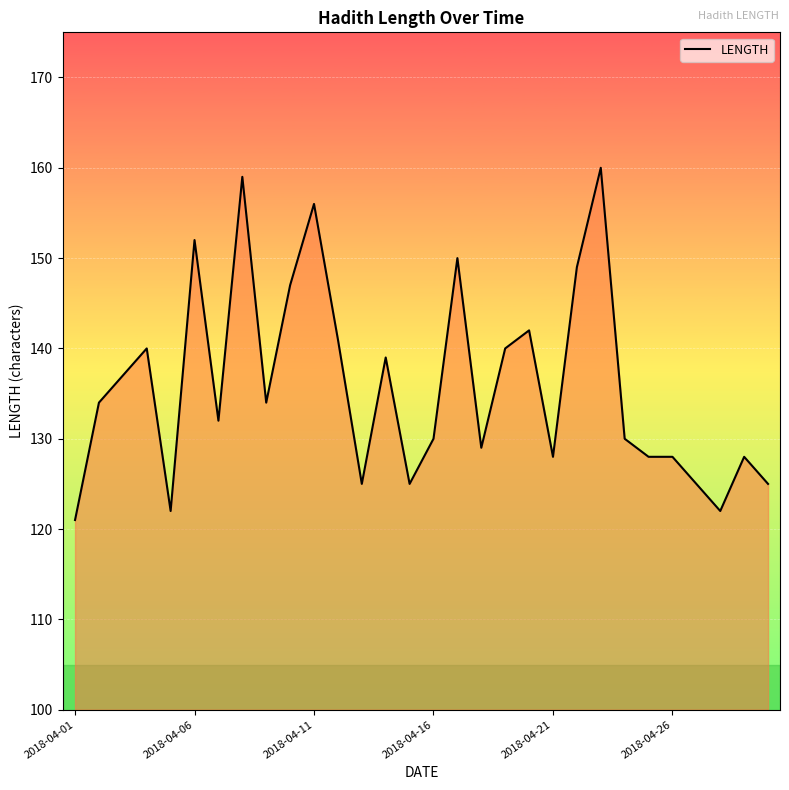

What is the minimum value shown in the chart?

121